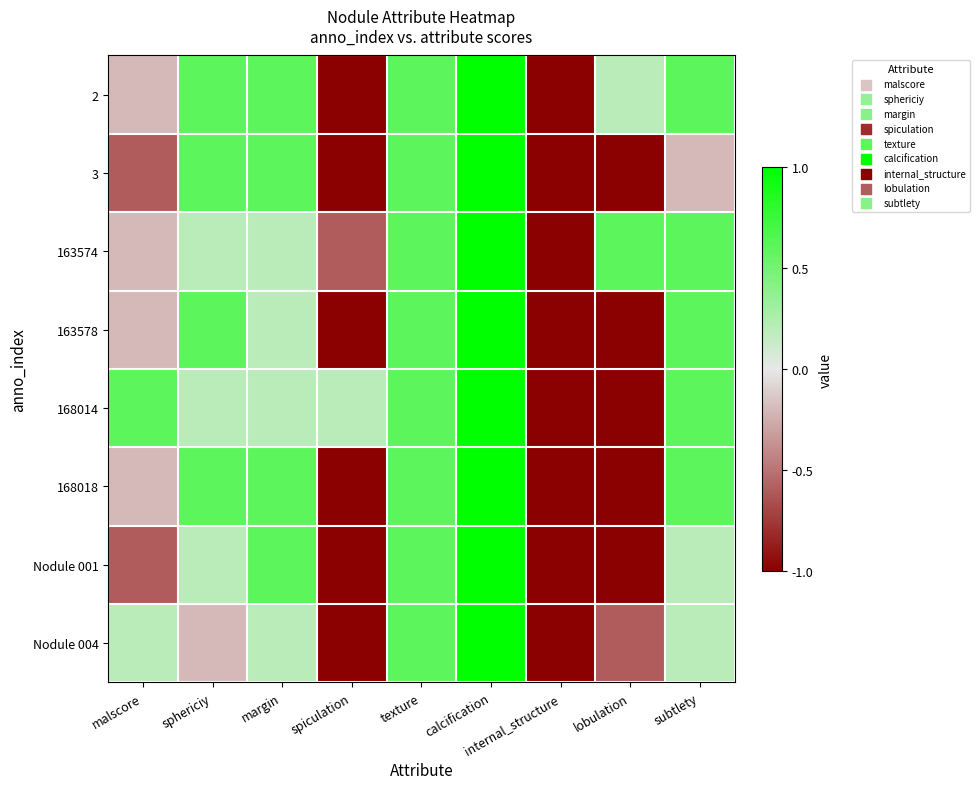

Count the number of data series in this chart.

8